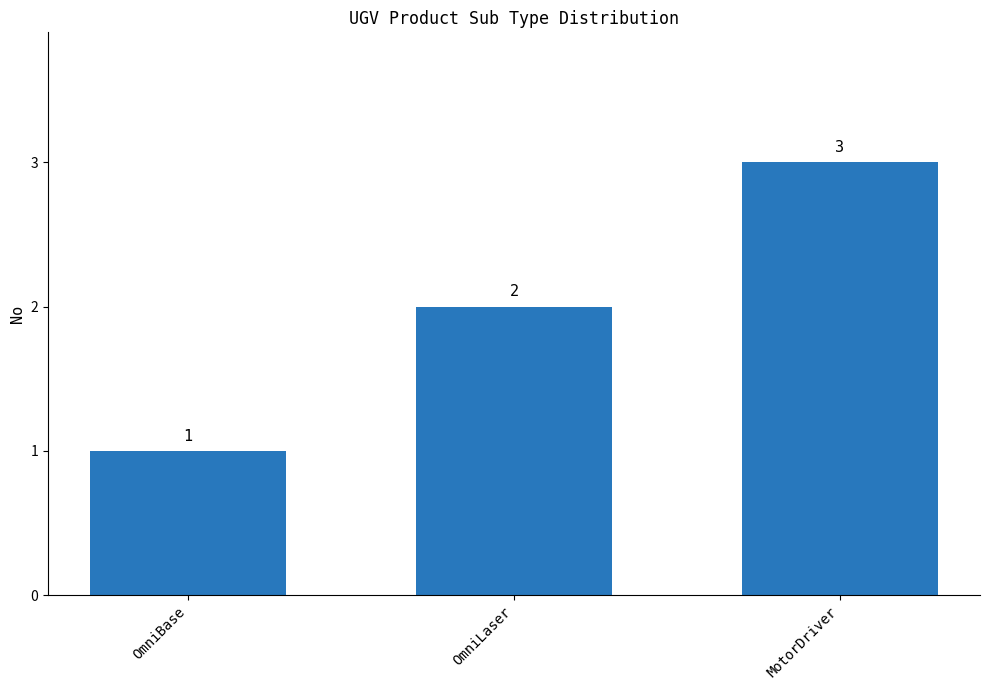

List the labels in order of value, smallest first.

OmniBase, OmniLaser, MotorDriver